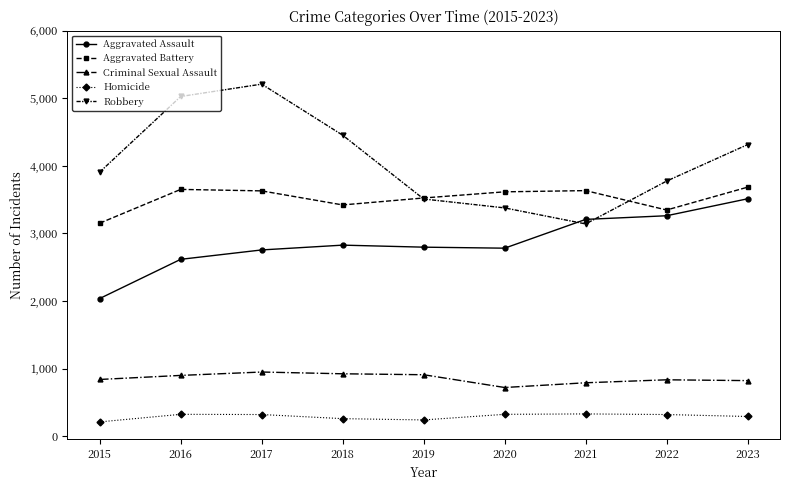

Is the value of Criminal Sexual Assault at 2022 greater than the value of Aggravated Assault at 2015?

No